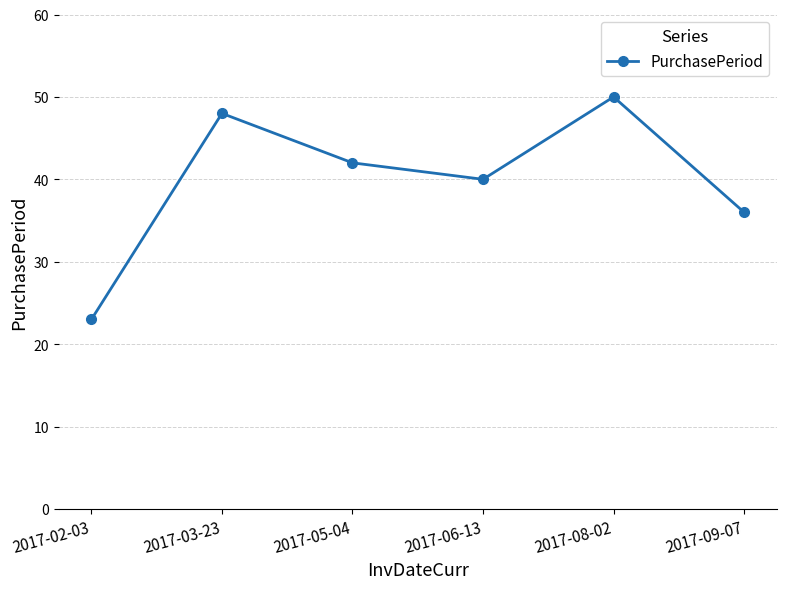

Which label corresponds to the smallest value in the chart?

2017-02-03